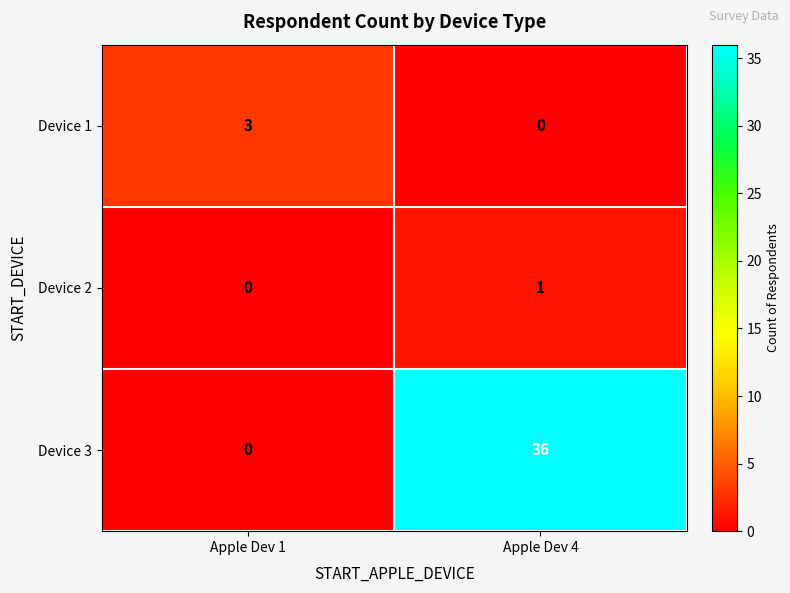

At which label is Device 1 closest to 1?

Apple Dev 4